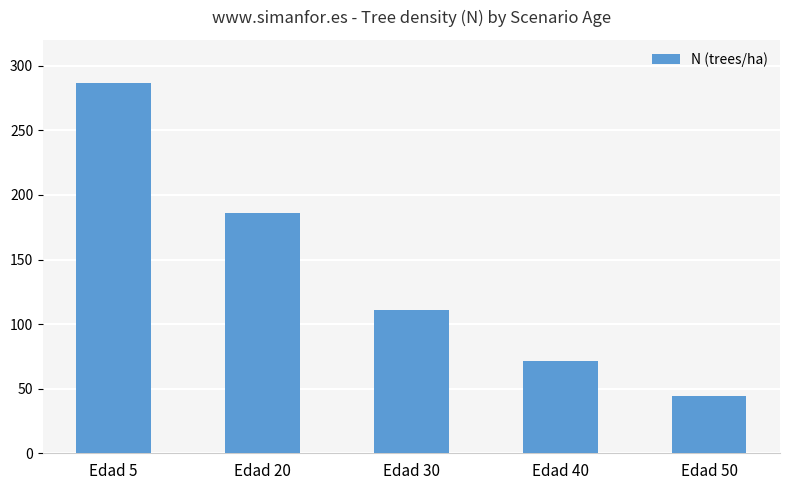

Rank the categories by value from lowest to highest.

Edad 50, Edad 40, Edad 30, Edad 20, Edad 5